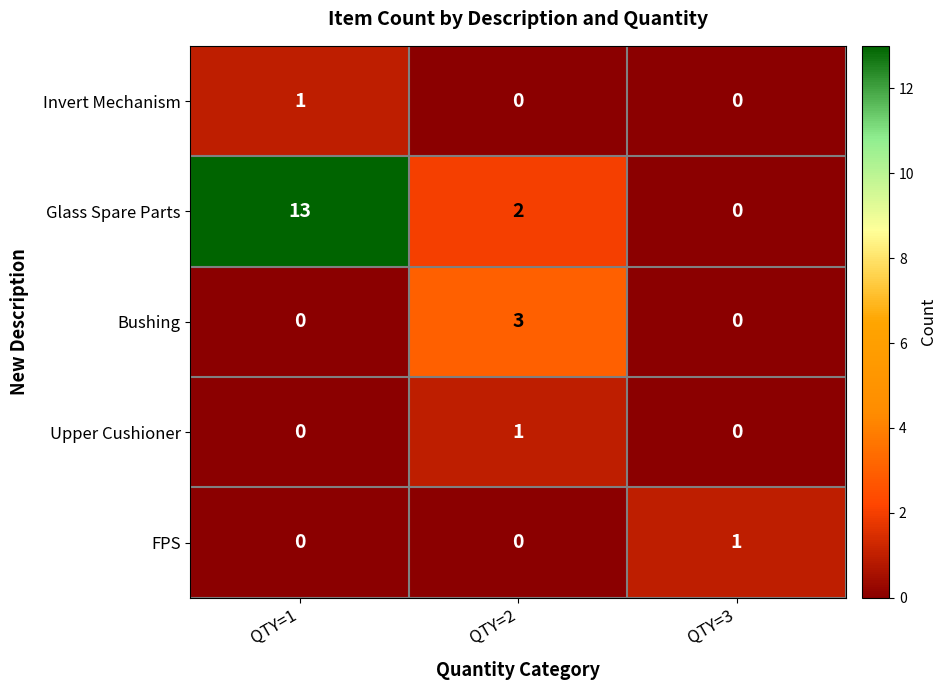

What is the greatest value displayed?

13